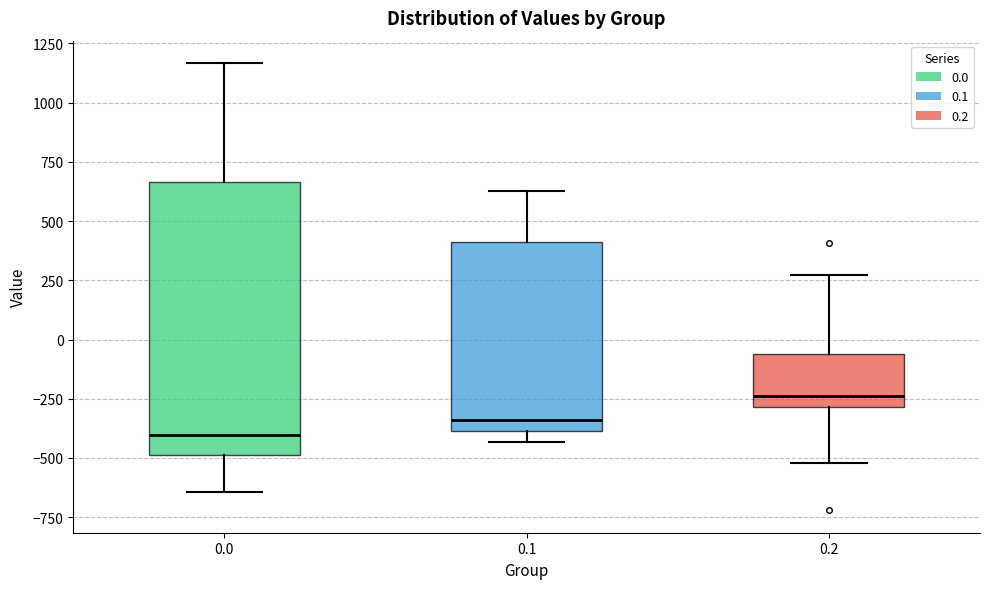

Which box's median line is the highest?

0.2